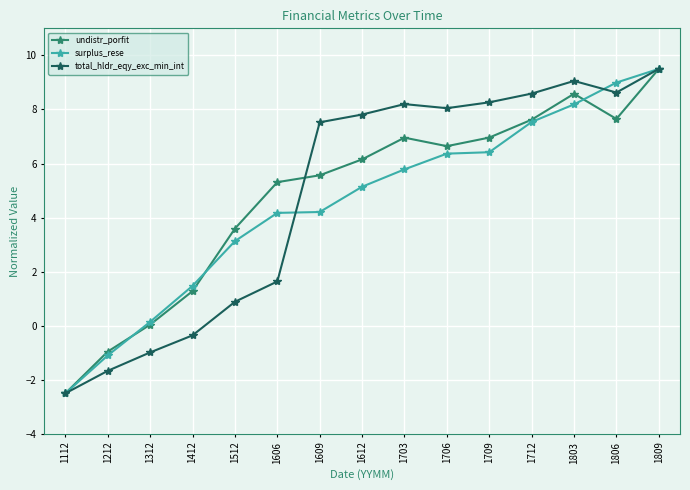

At which label is surplus_rese closest to 3?

1512